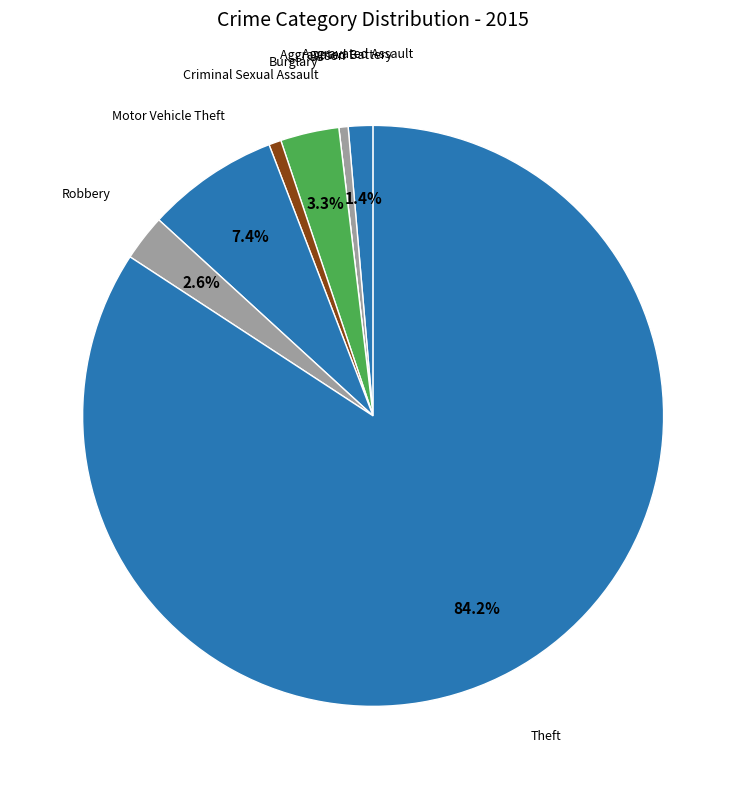

The Aggravated Assault slice represents 13% of the pie. True or false?

False